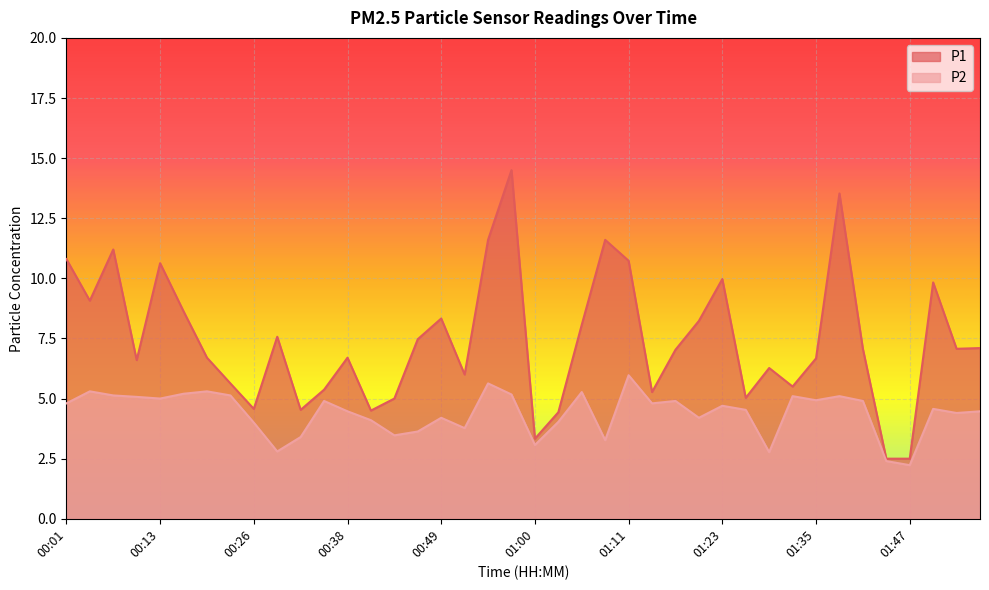

Reading left to right, extract all data points from this chart.

P1: 00:01=10.8	00:04=9.1	00:07=11.2	00:10=6.6	00:13=10.6	00:16=8.6	00:19=6.7	00:22=5.6	00:26=4.6	00:29=7.6	00:32=4.5	00:35=5.4	00:38=6.7	00:41=4.5	00:43=5.0	00:46=7.5	00:49=8.3	00:52=6.0	00:55=11.6	00:57=14.5	01:00=3.3	01:03=4.4	01:06=8.1	01:09=11.6	01:11=10.7	01:14=5.3	01:17=7.0	01:20=8.2	01:23=10.0	01:26=5.0	01:29=6.3	01:32=5.5	01:35=6.7	01:37=13.5	01:40=7.1	01:44=2.5	01:47=2.5	01:50=9.8	01:53=7.1	01:56=7.1
P2: 00:01=4.8	00:04=5.3	00:07=5.1	00:10=5.1	00:13=5.0	00:16=5.2	00:19=5.3	00:22=5.1	00:26=4.0	00:29=2.8	00:32=3.4	00:35=4.9	00:38=4.5	00:41=4.1	00:43=3.5	00:46=3.6	00:49=4.2	00:52=3.8	00:55=5.6	00:57=5.2	01:00=3.1	01:03=4.0	01:06=5.3	01:09=3.3	01:11=6.0	01:14=4.8	01:17=4.9	01:20=4.2	01:23=4.7	01:26=4.5	01:29=2.8	01:32=5.1	01:35=4.9	01:37=5.1	01:40=4.9	01:44=2.4	01:47=2.2	01:50=4.6	01:53=4.4	01:56=4.5